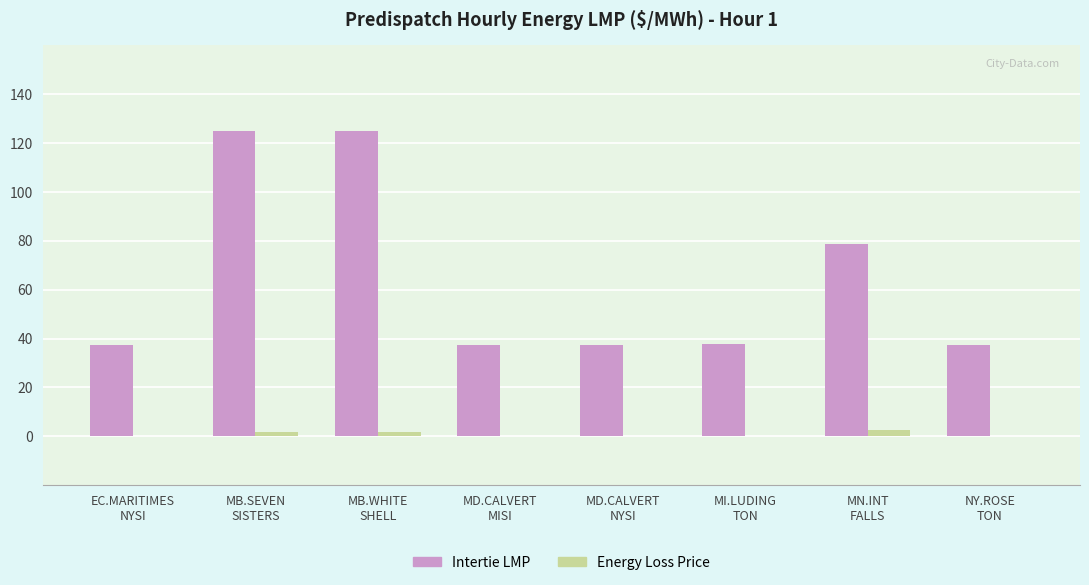

What is the greatest value displayed?

125.0